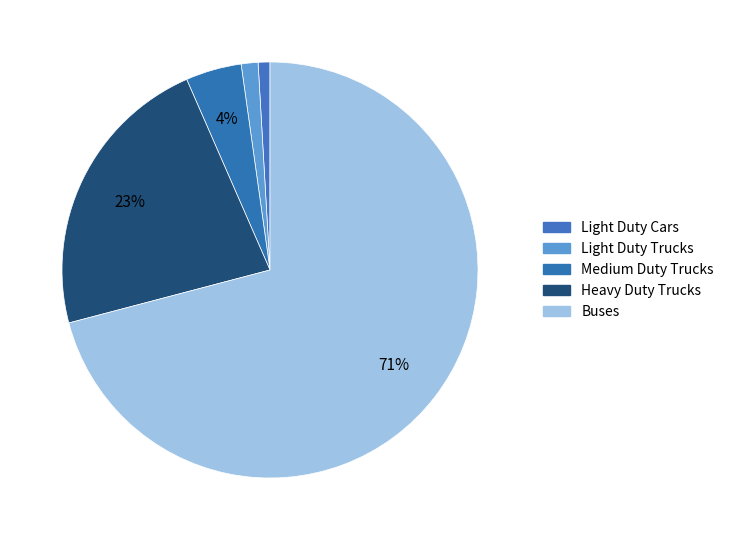

What percentage is the Medium Duty Trucks slice, to the nearest percent?

4%